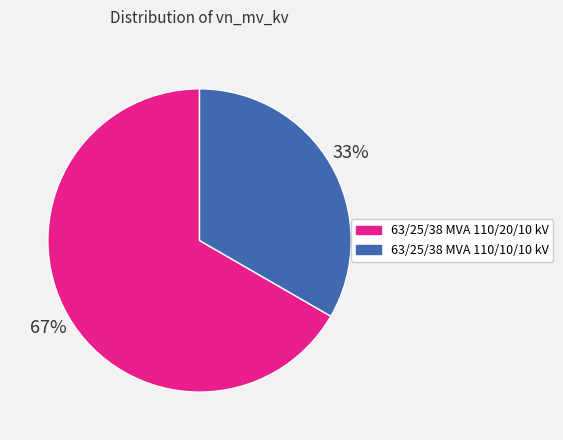

Count the number of slices in the pie.

2